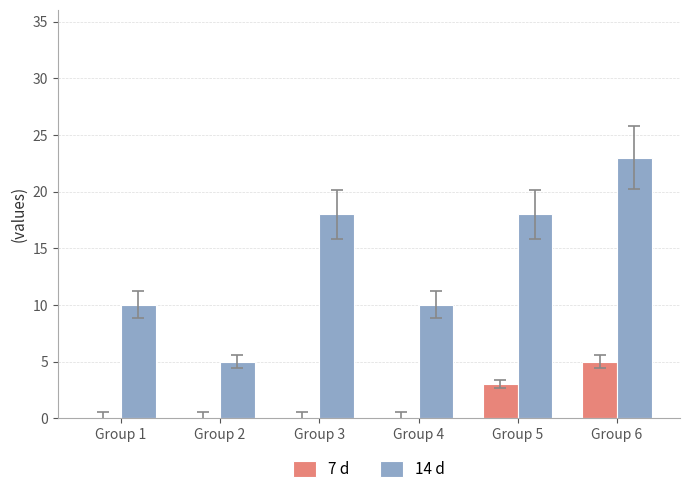

What is the sum of all 14 d values?

84